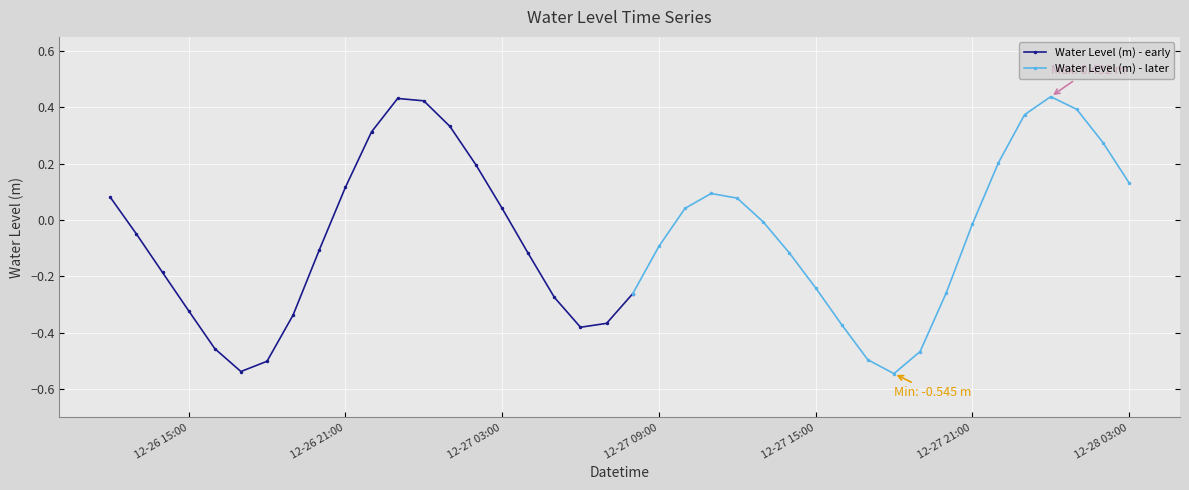

List the labels in order of value, largest first.

2023-12-28 00:00:00, 2023-12-26 23:00:00, 2023-12-27 00:00:00, 2023-12-28 01:00:00, 2023-12-27 23:00:00, 2023-12-27 01:00:00, 2023-12-26 22:00:00, 2023-12-28 02:00:00, 2023-12-27 22:00:00, 2023-12-27 02:00:00, 2023-12-28 03:00:00, 2023-12-26 21:00:00, 2023-12-27 11:00:00, 2023-12-26 12:00:00, 2023-12-27 12:00:00, 2023-12-27 03:00:00, 2023-12-27 10:00:00, 2023-12-27 13:00:00, 2023-12-27 21:00:00, 2023-12-26 13:00:00, 2023-12-27 09:00:00, 2023-12-26 20:00:00, 2023-12-27 14:00:00, 2023-12-27 04:00:00, 2023-12-26 14:00:00, 2023-12-27 15:00:00, 2023-12-27 20:00:00, 2023-12-27 08:00:00, 2023-12-27 05:00:00, 2023-12-26 15:00:00, 2023-12-26 19:00:00, 2023-12-27 07:00:00, 2023-12-27 16:00:00, 2023-12-27 06:00:00, 2023-12-26 16:00:00, 2023-12-27 19:00:00, 2023-12-27 17:00:00, 2023-12-26 18:00:00, 2023-12-26 17:00:00, 2023-12-27 18:00:00